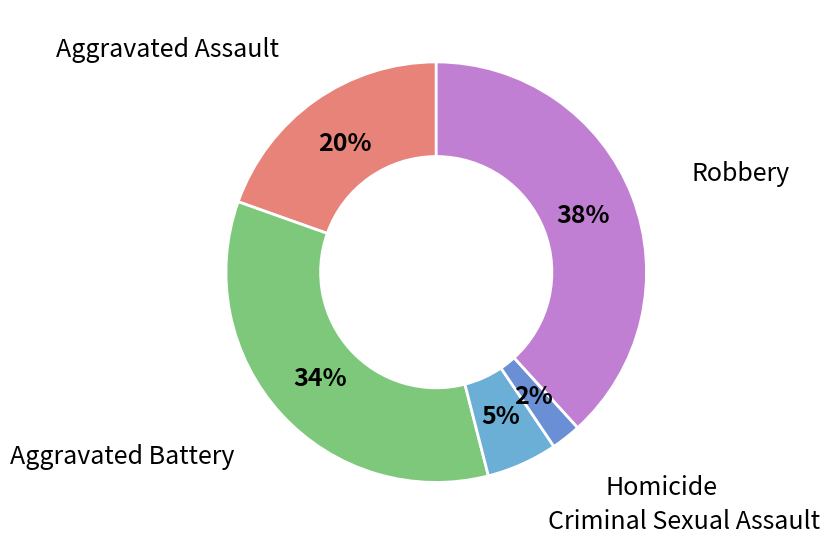

How many slices are in this pie chart?

5